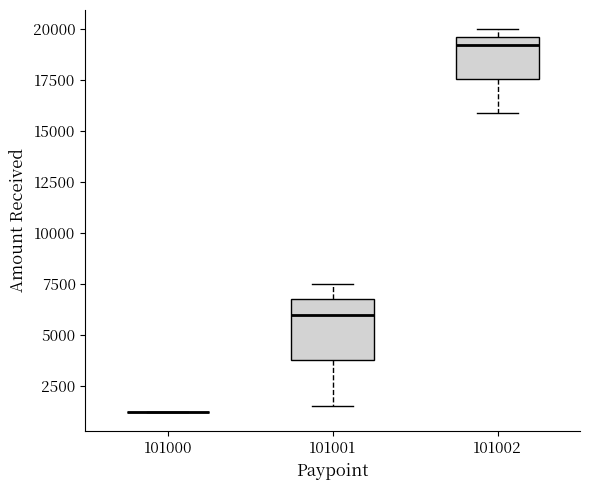

Reading left to right, transcribe this box plot: for each box, give where its median line is, the range the box spans, and where its two whiskers end, as read against the y-axis. The values are not printed on the chart, so give them approximately, as read against the axis.

101000: box collapsed to a line at 1500, whiskers 1500 to 1500
101001: median 6000, box 4000 to 7000, whiskers 1500 to 7500
101002: median 19000, box 17500 to 19500, whiskers 16000 to 20000